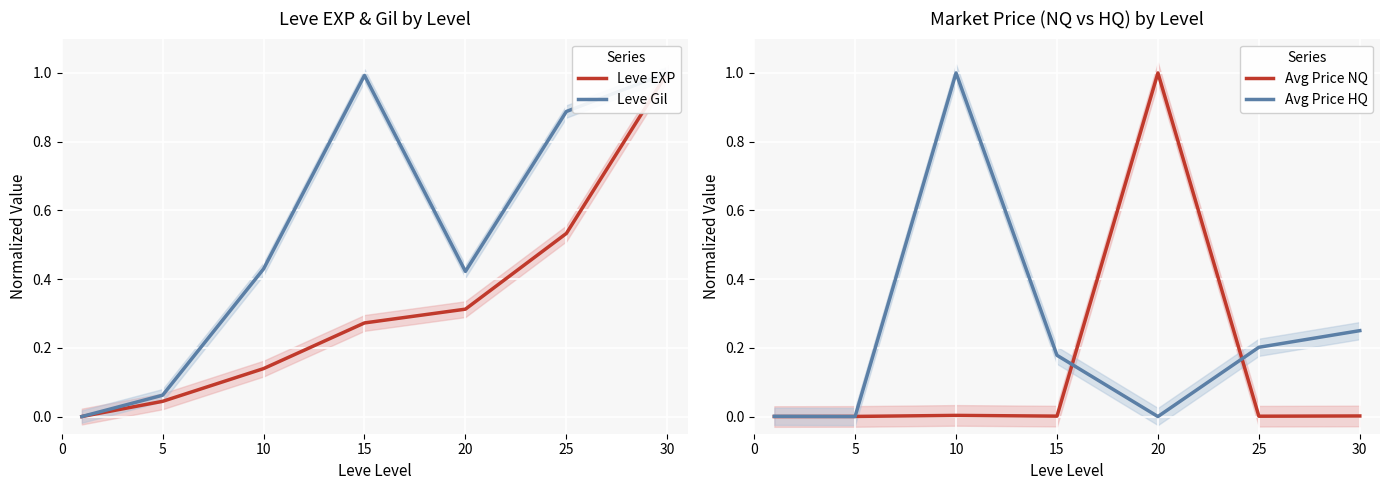

What is the difference between the maximum and minimum values in the Leve Gil series?

1.0